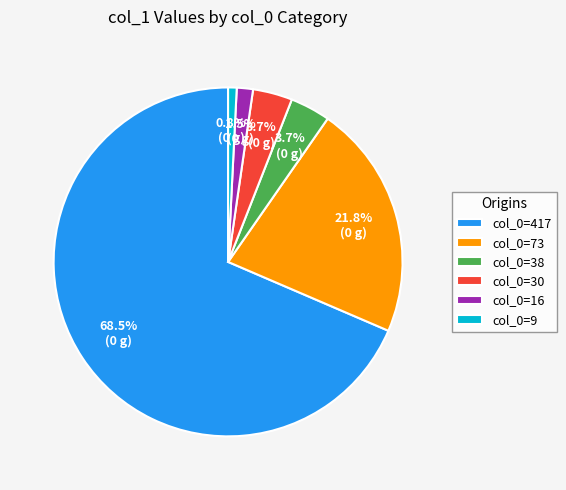

What is the largest slice in the pie chart?

col_0=417